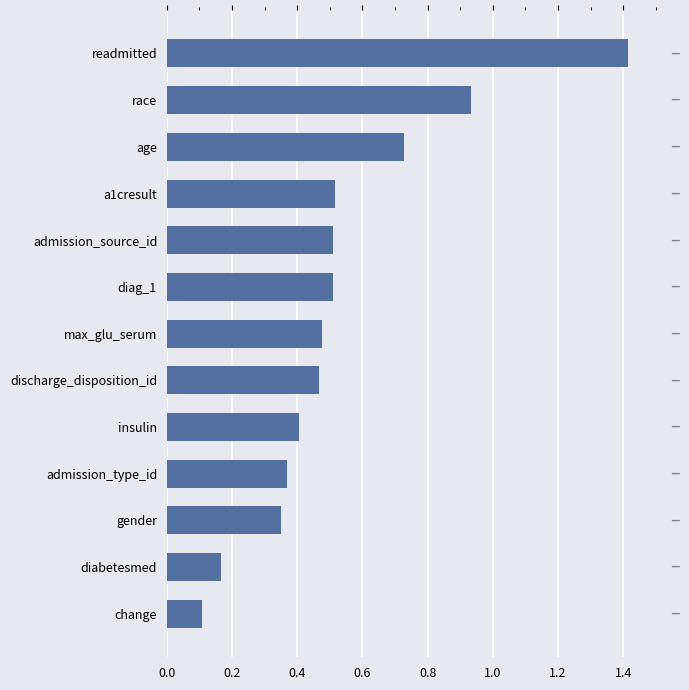

Between insulin and diag_1, which is larger?

diag_1